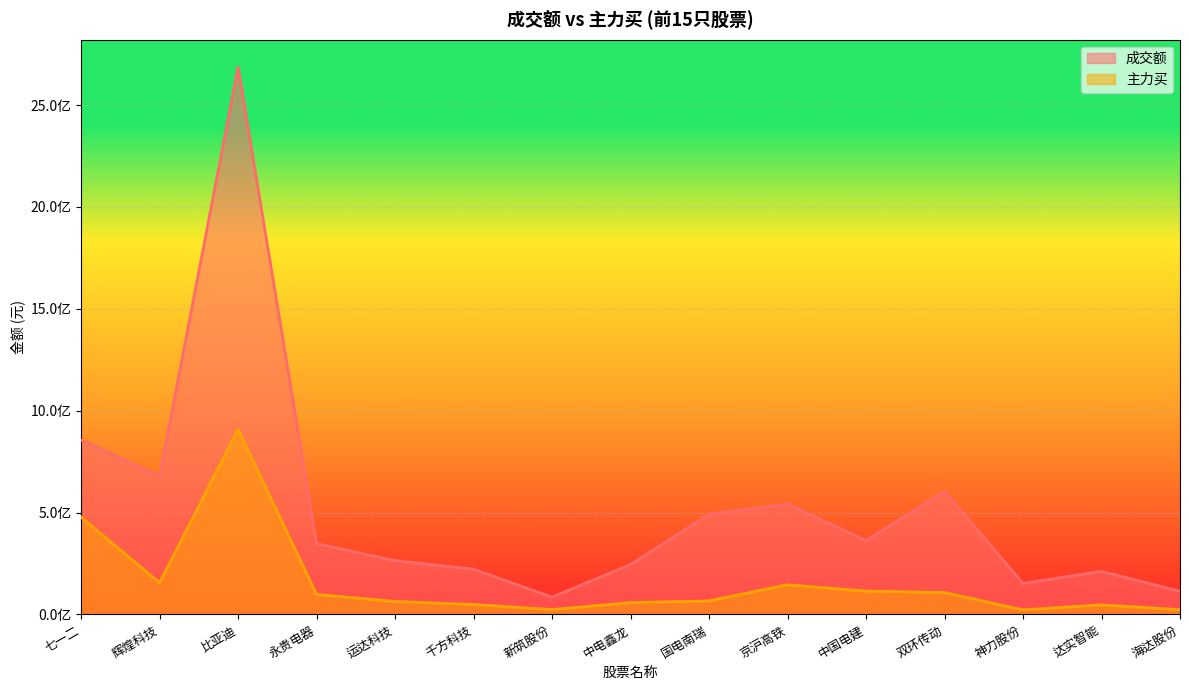

Which series changed the most between 新筑股份 and 海达股份?

成交额